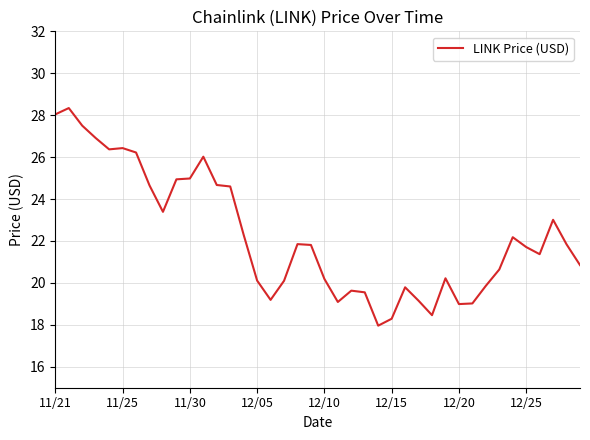

What is the greatest value displayed?

28.3